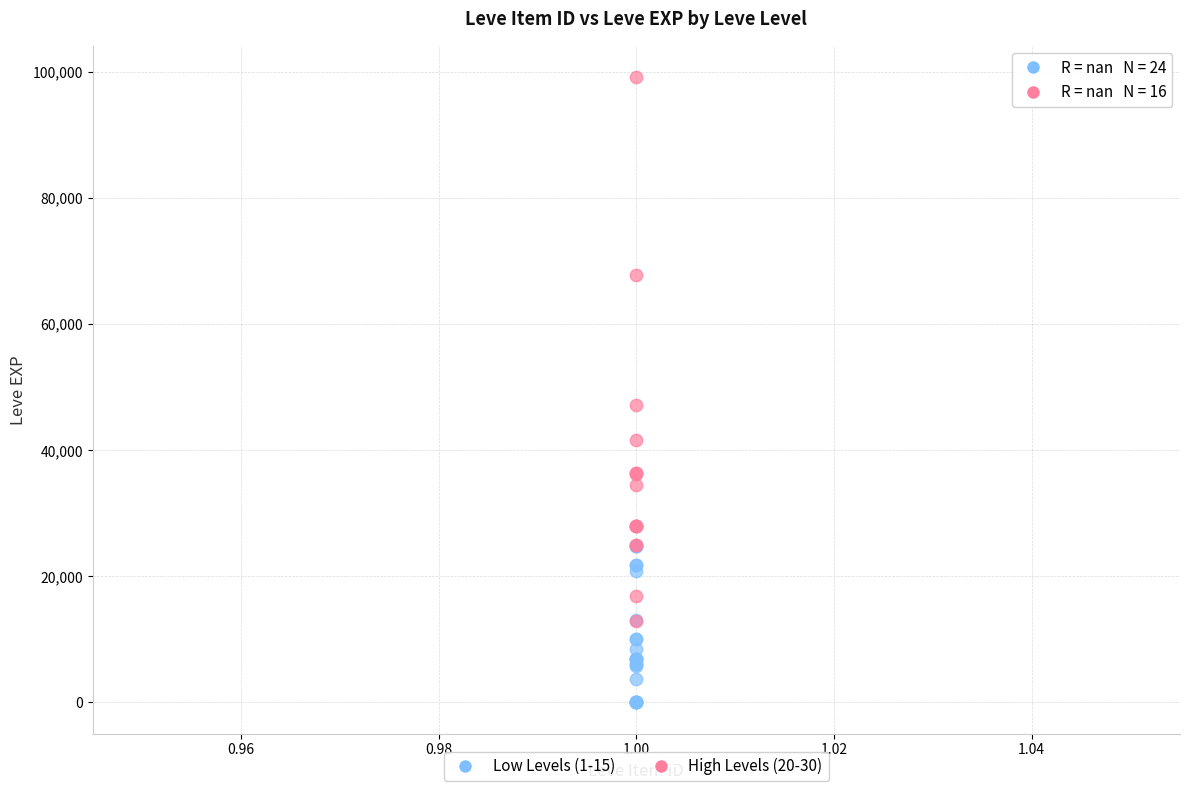

Which series reaches the minimum Y coordinate?

Low Levels (1-15)